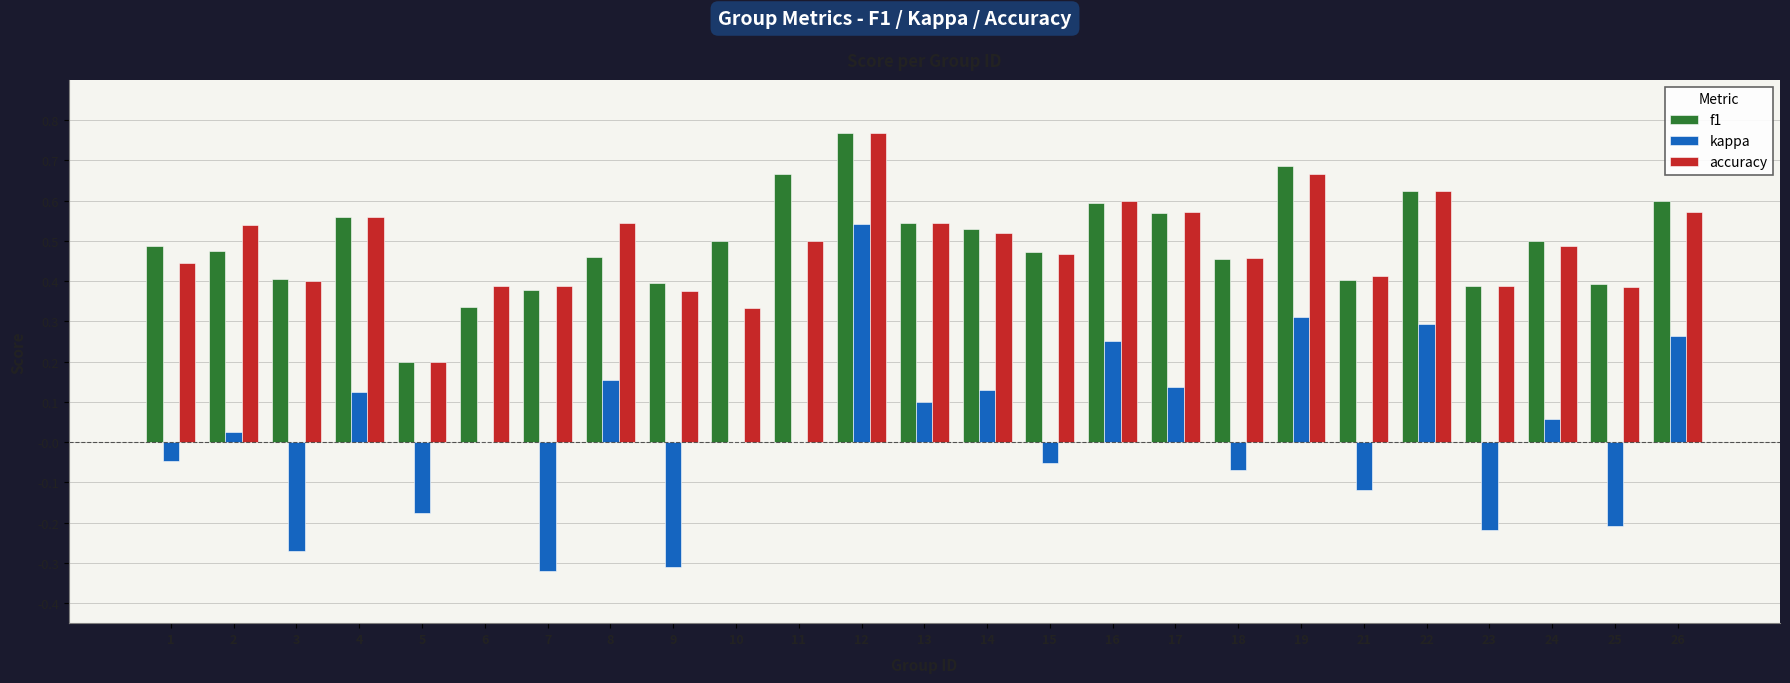

What are all the series names shown in the legend?

f1, kappa, accuracy